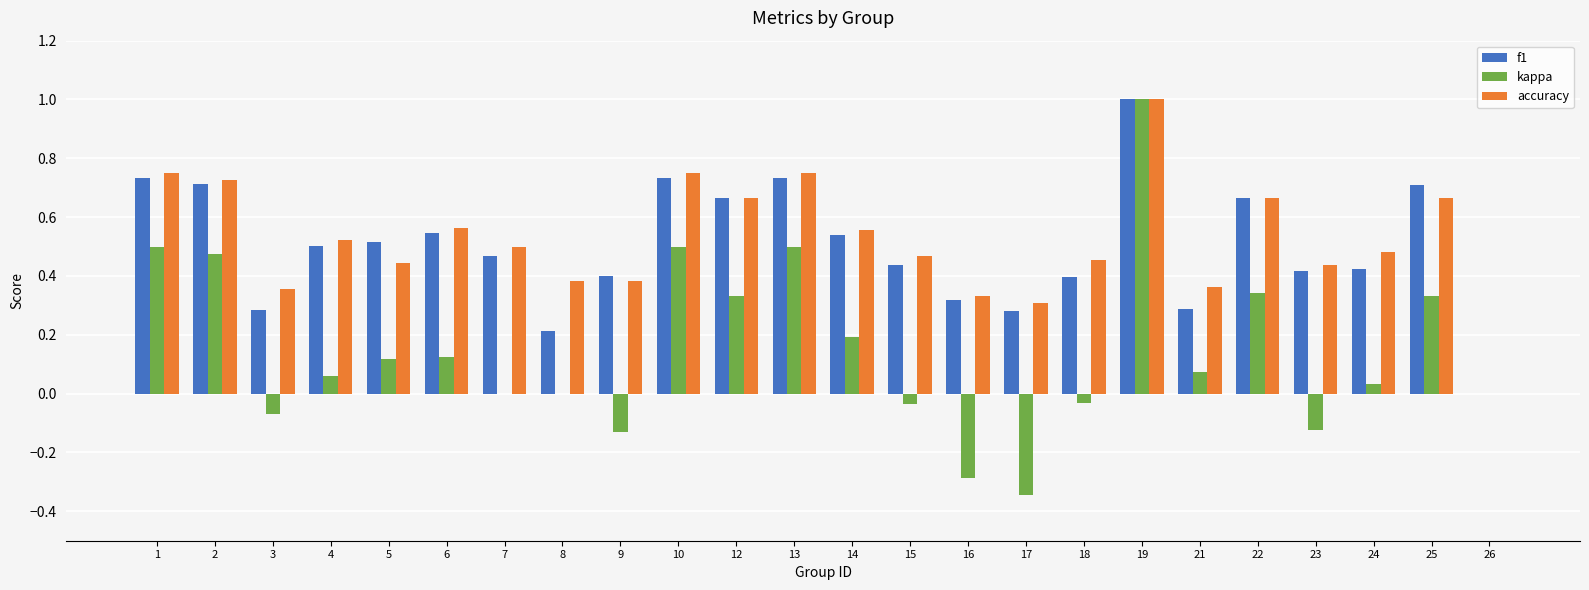

What is the sum of all kappa values?

3.6